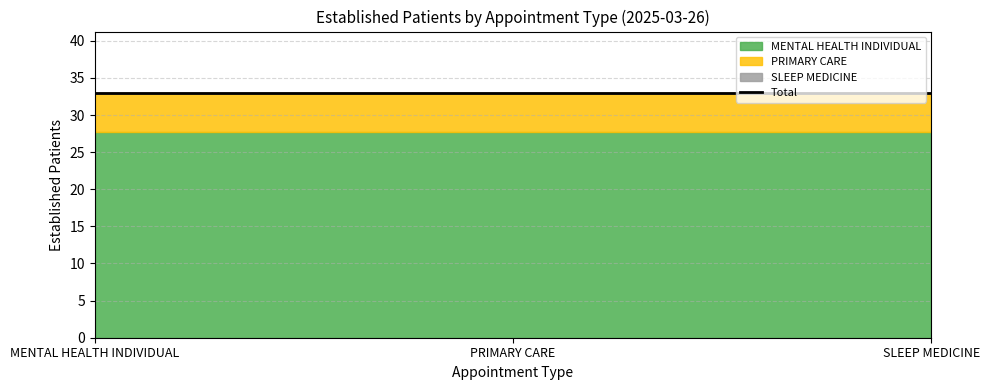

What is the total value across all series at SLEEP MEDICINE?

33.0